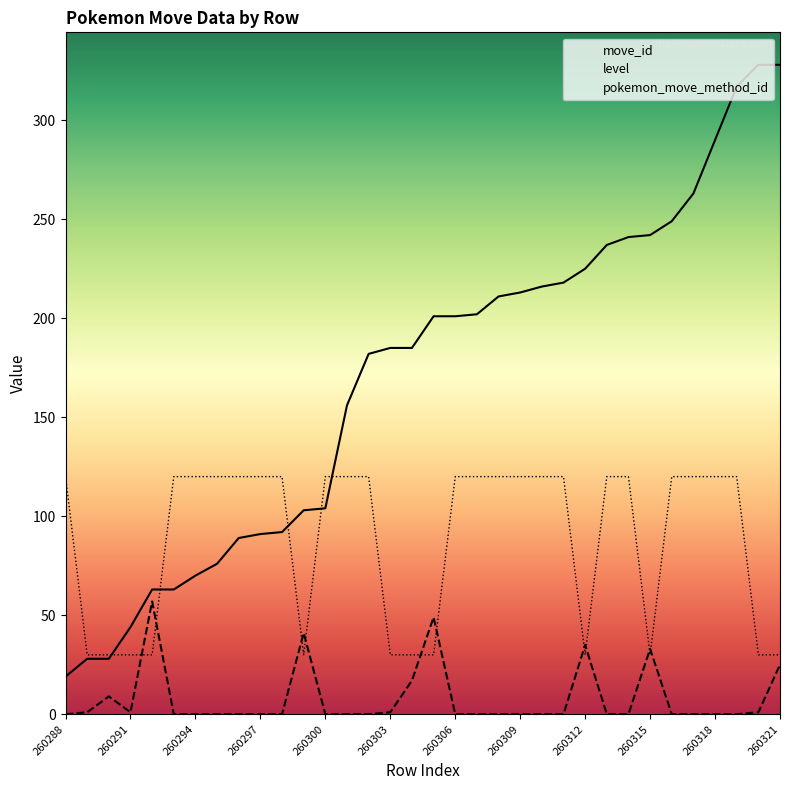

Which series has the largest total across all categories?

move_id